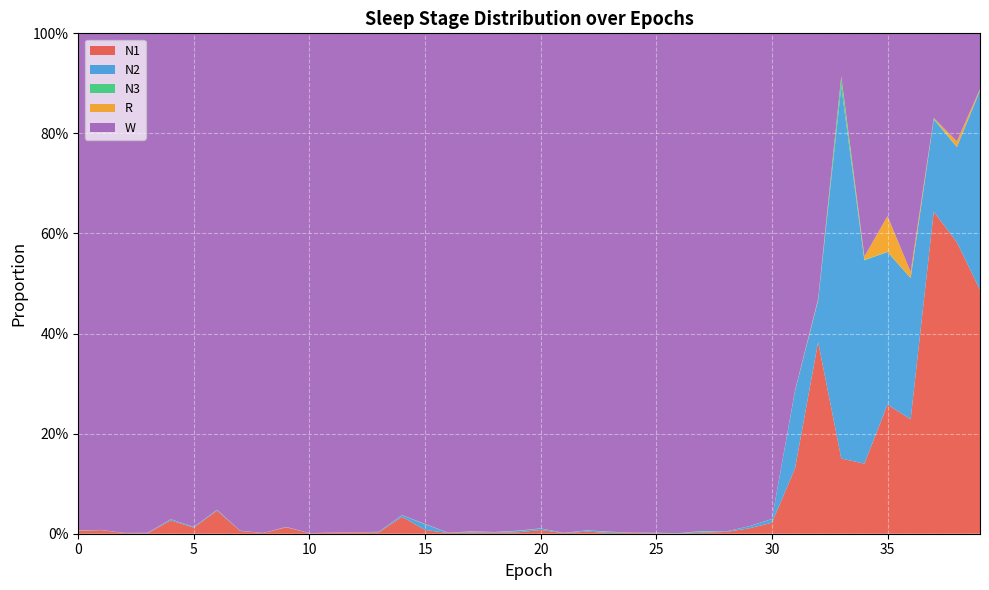

Reading left to right, list all the values displayed in this chart.

N1: 0=0.0	1=0.0	2=0.0	3=0.0	4=0.0	5=0.0	6=0.0	7=0.0	8=0.0	9=0.0	10=0.0	11=0.0	12=0.0	13=0.0	14=0.0	15=0.0	16=0.0	17=0.0	18=0.0	19=0.0	20=0.0	21=0.0	22=0.0	23=0.0	24=0.0	25=0.0	26=0.0	27=0.0	28=0.0	29=0.0	30=0.0	31=0.1	32=0.4	33=0.2	34=0.1	35=0.3	36=0.2	37=0.6	38=0.6	39=0.5
N2: 0=0.0	1=0.0	2=0.0	3=0.0	4=0.0	5=0.0	6=0.0	7=0.0	8=0.0	9=0.0	10=0.0	11=0.0	12=0.0	13=0.0	14=0.0	15=0.0	16=0.0	17=0.0	18=0.0	19=0.0	20=0.0	21=0.0	22=0.0	23=0.0	24=0.0	25=0.0	26=0.0	27=0.0	28=0.0	29=0.0	30=0.0	31=0.2	32=0.1	33=0.7	34=0.4	35=0.3	36=0.3	37=0.2	38=0.2	39=0.4
N3: 0=0.0	1=0.0	2=0.0	3=0.0	4=0.0	5=0.0	6=0.0	7=0.0	8=0.0	9=0.0	10=0.0	11=0.0	12=0.0	13=0.0	14=0.0	15=0.0	16=0.0	17=0.0	18=0.0	19=0.0	20=0.0	21=0.0	22=0.0	23=0.0	24=0.0	25=0.0	26=0.0	27=0.0	28=0.0	29=0.0	30=0.0	31=0.0	32=0.0	33=0.0	34=0.0	35=0.0	36=0.0	37=0.0	38=0.0	39=0.0
R: 0=0.0	1=0.0	2=0.0	3=0.0	4=0.0	5=0.0	6=0.0	7=0.0	8=0.0	9=0.0	10=0.0	11=0.0	12=0.0	13=0.0	14=0.0	15=0.0	16=0.0	17=0.0	18=0.0	19=0.0	20=0.0	21=0.0	22=0.0	23=0.0	24=0.0	25=0.0	26=0.0	27=0.0	28=0.0	29=0.0	30=0.0	31=0.0	32=0.0	33=0.0	34=0.0	35=0.1	36=0.0	37=0.0	38=0.0	39=0.0
W: 0=1.0	1=1.0	2=1.0	3=1.0	4=1.0	5=1.0	6=1.0	7=1.0	8=1.0	9=1.0	10=1.0	11=1.0	12=1.0	13=1.0	14=1.0	15=1.0	16=1.0	17=1.0	18=1.0	19=1.0	20=1.0	21=1.0	22=1.0	23=1.0	24=1.0	25=1.0	26=1.0	27=1.0	28=1.0	29=1.0	30=1.0	31=0.7	32=0.5	33=0.1	34=0.4	35=0.4	36=0.5	37=0.2	38=0.2	39=0.1